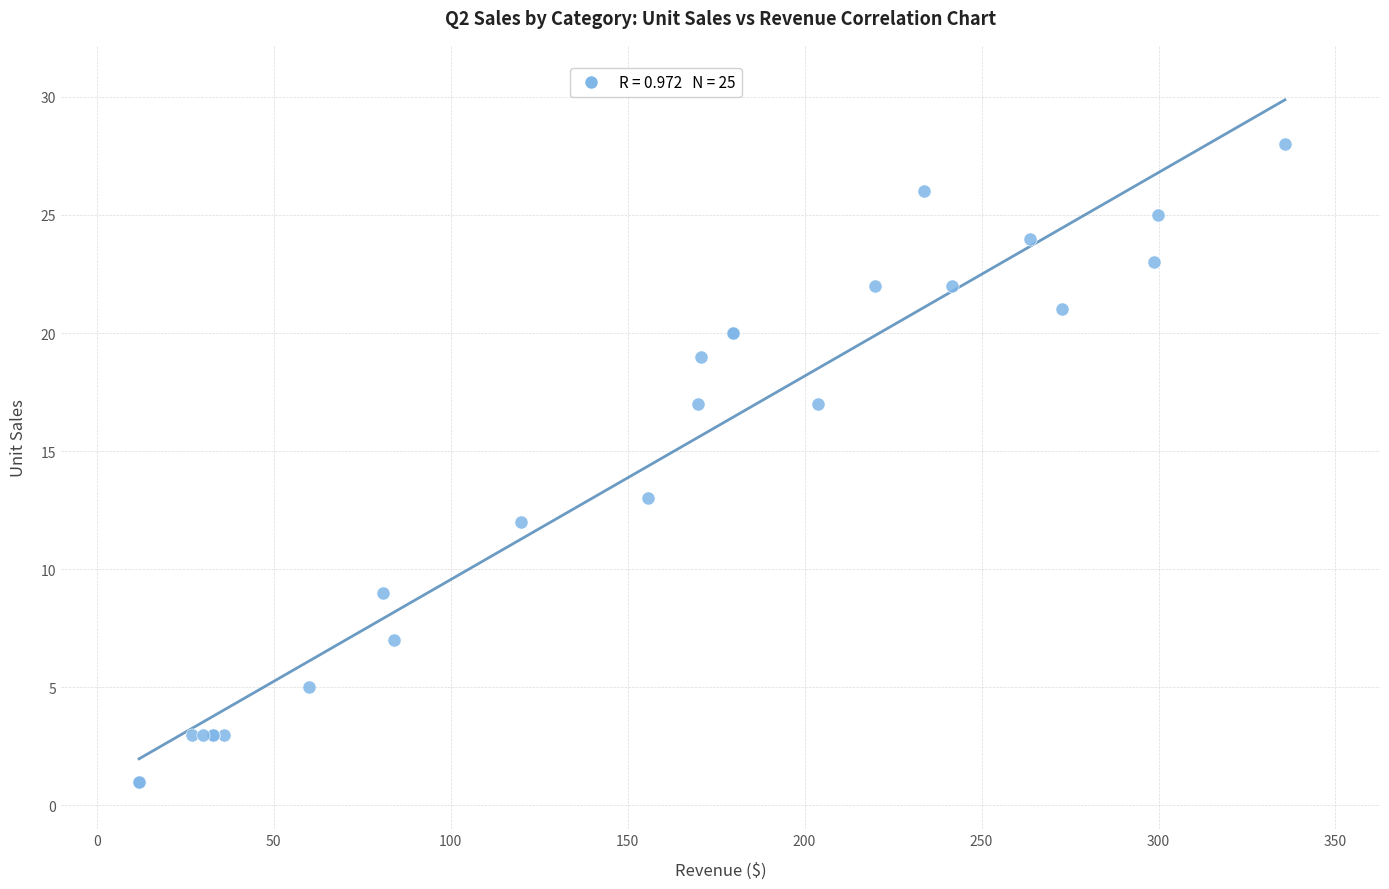

What Y value in the scatter plot is closest to 14?

13